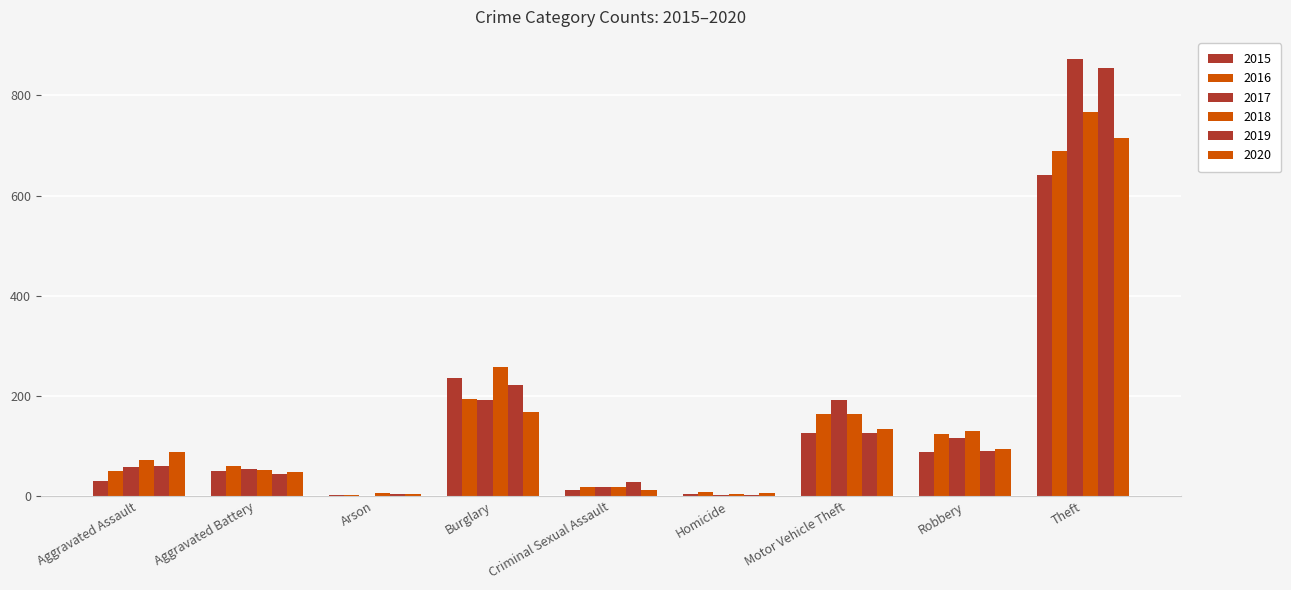

The 2019 series shows 221 at Burglary. True or false?

True